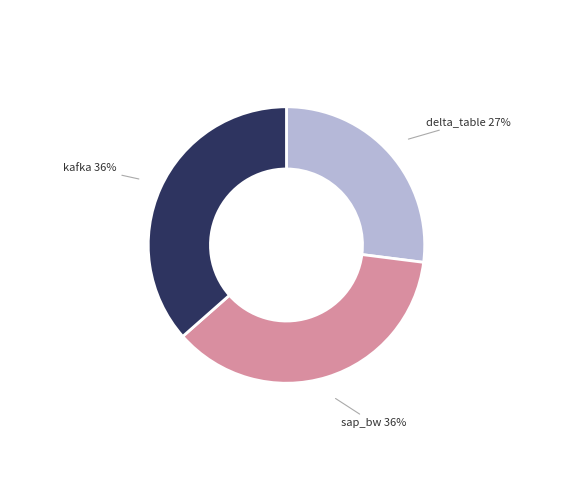

Is sap_bw the majority of the pie?

No